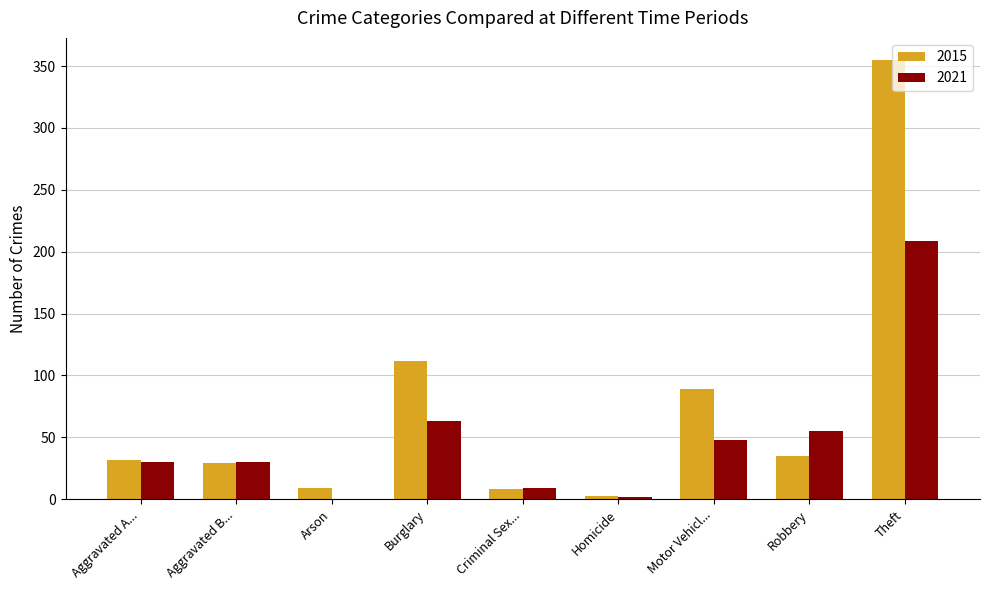

What is the sum of all 2021 values?

446